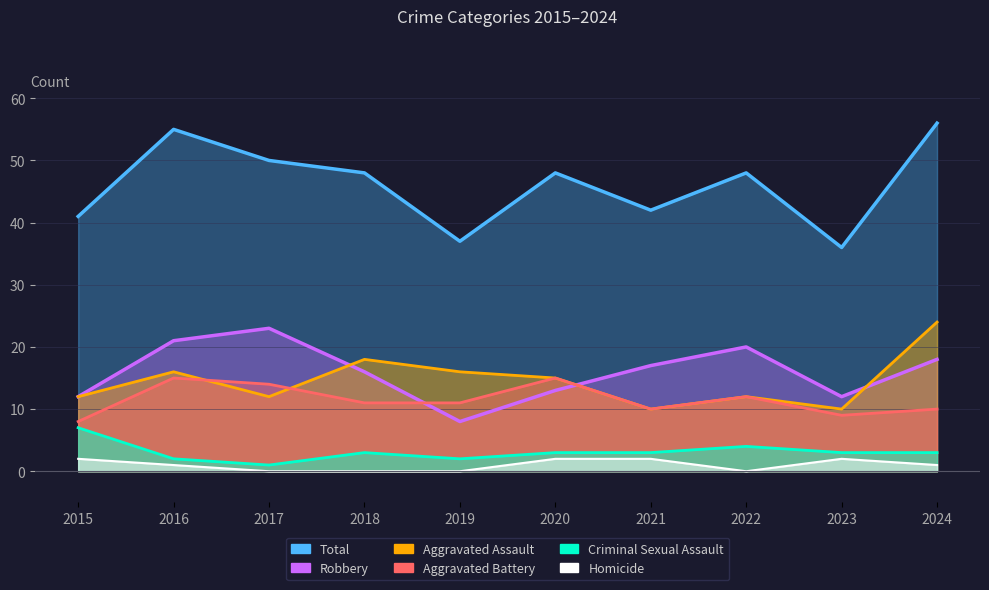

What is the average value of the Homicide series?

1